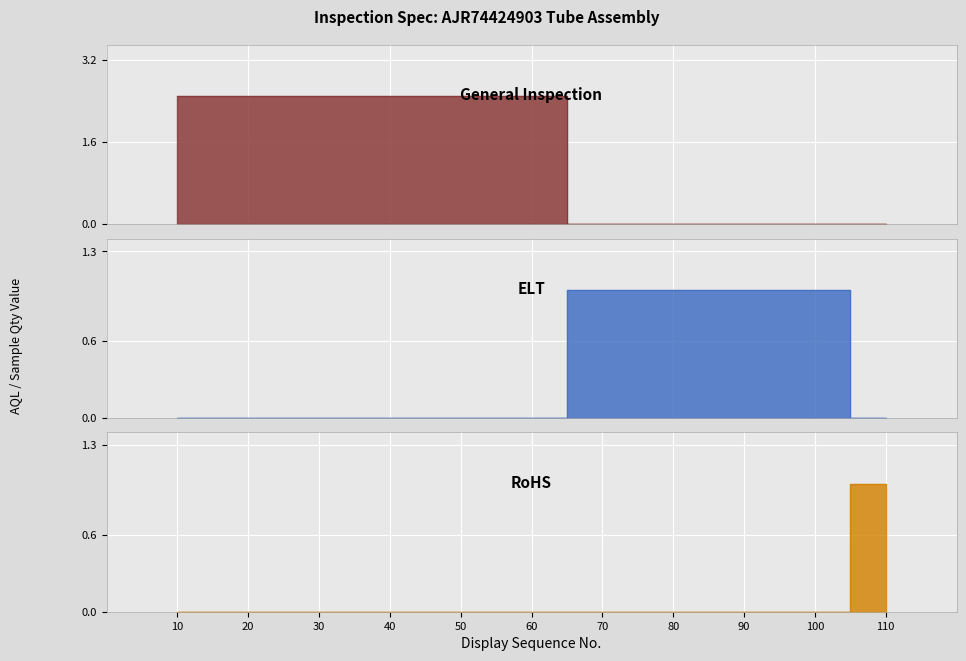

The ELT series shows 0.5 at 30. True or false?

False